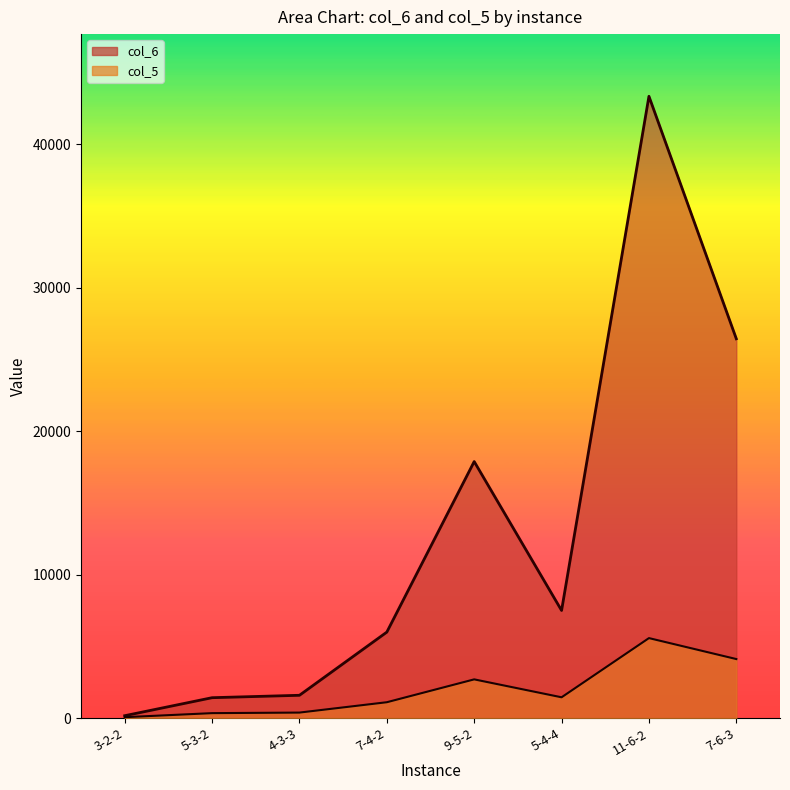

Reading right to left, what are all the values shown in this chart?

col_6: 7-6-3=26448	11-6-2=43356	5-4-4=7503	9-5-2=17887	7-4-2=5995	4-3-3=1590	5-3-2=1422	3-2-2=166
col_5: 7-6-3=4116	11-6-2=5577	5-4-4=1450	9-5-2=2700	7-4-2=1106	4-3-3=384	5-3-2=345	3-2-2=63